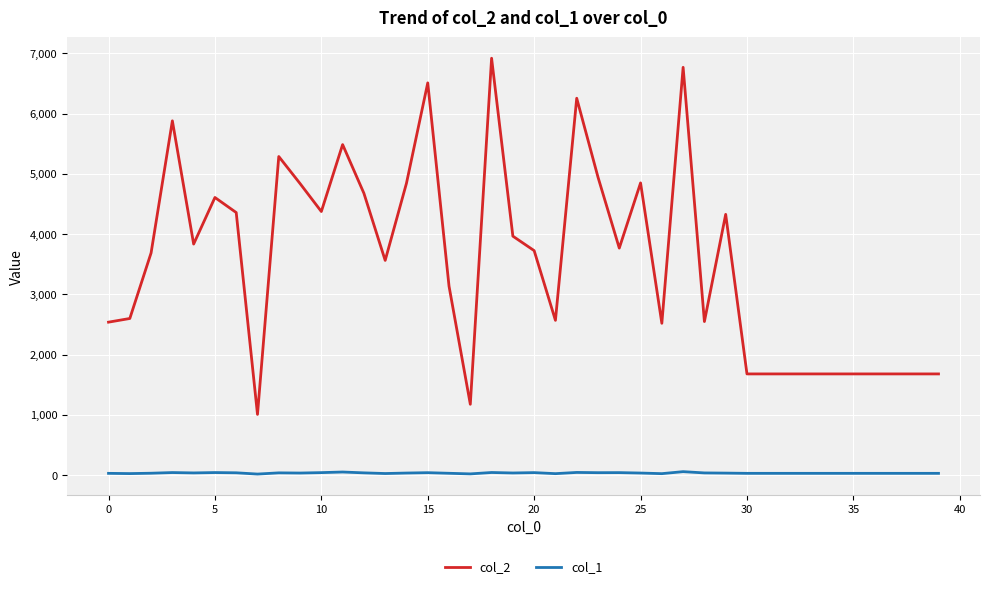

True or false: col_1 and col_2 intersect in this chart.

False